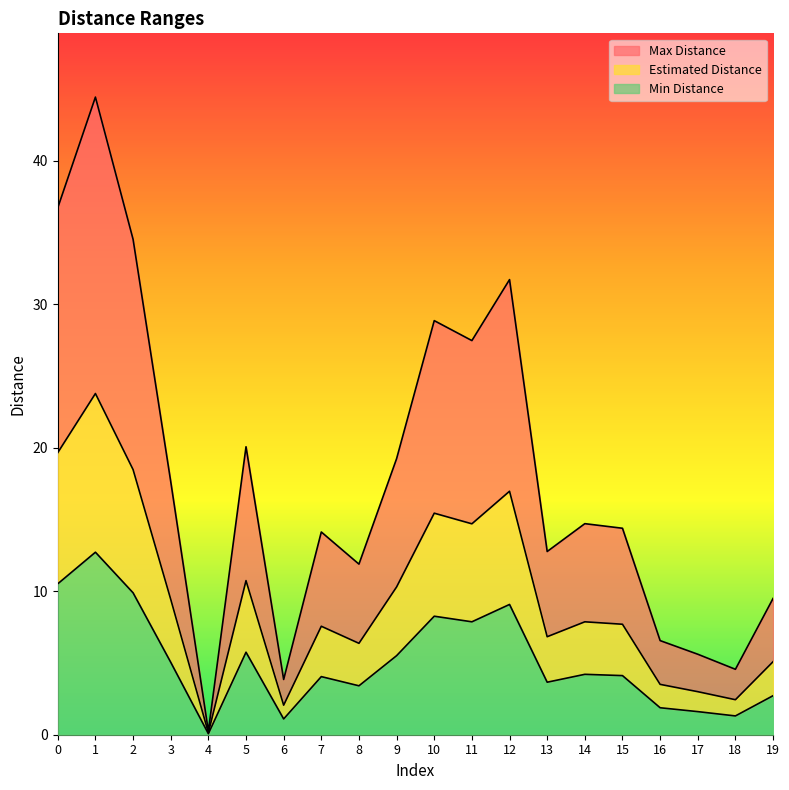

True or false: Max Distance and Estimated Distance intersect in this chart.

False